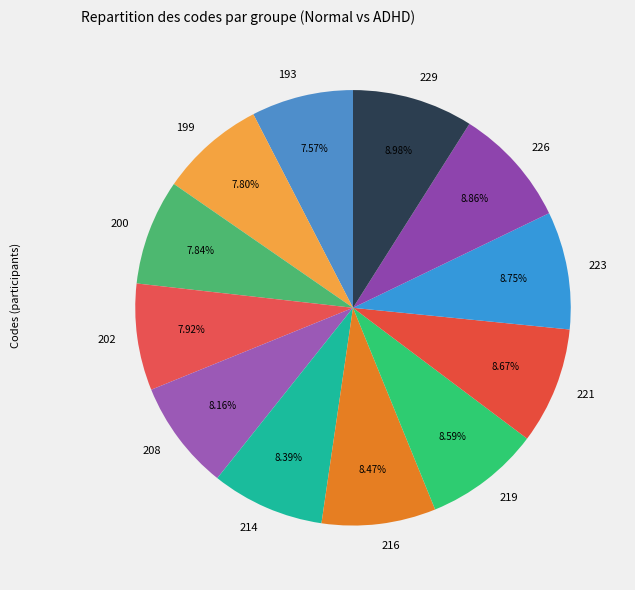

Which has a higher value, 200 or 219?

219